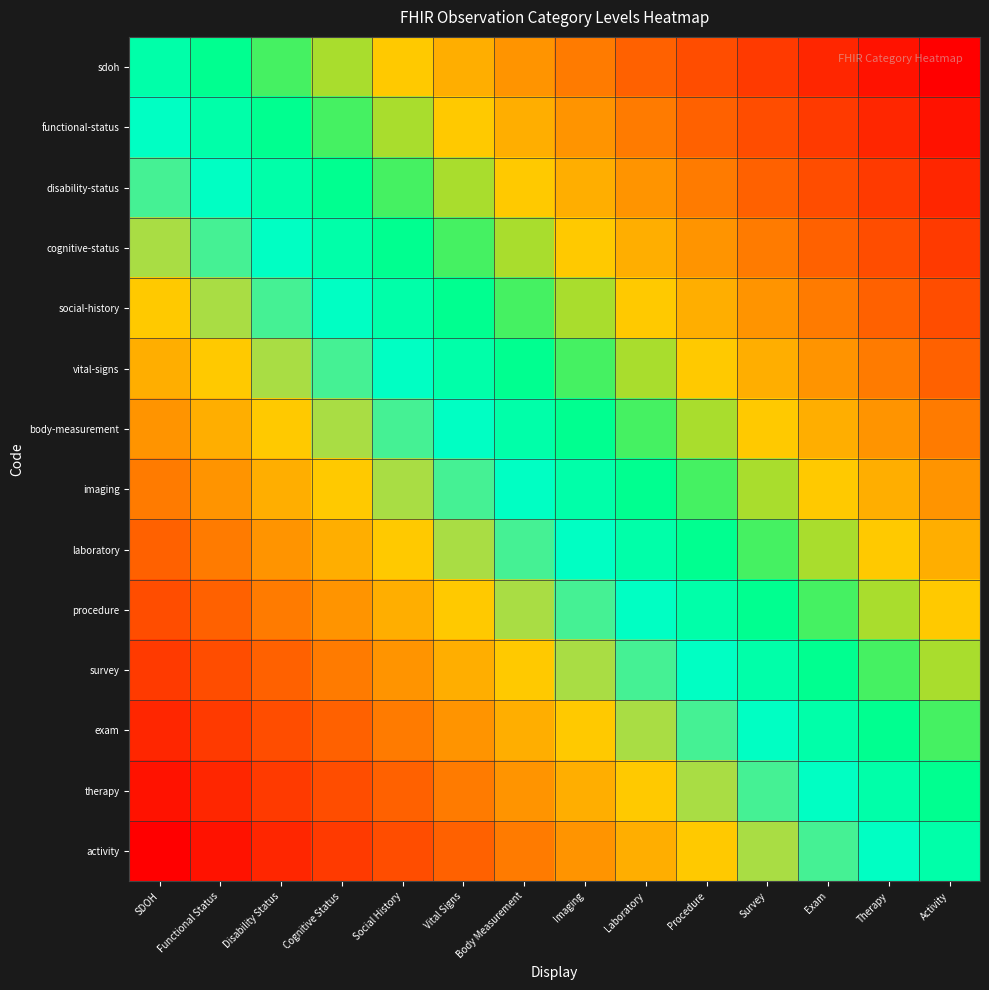

Rank the series by their maximum value, from highest to lowest.

sdoh, functional-status, disability-status, cognitive-status, social-history, vital-signs, body-measurement, imaging, laboratory, procedure, survey, exam, therapy, activity